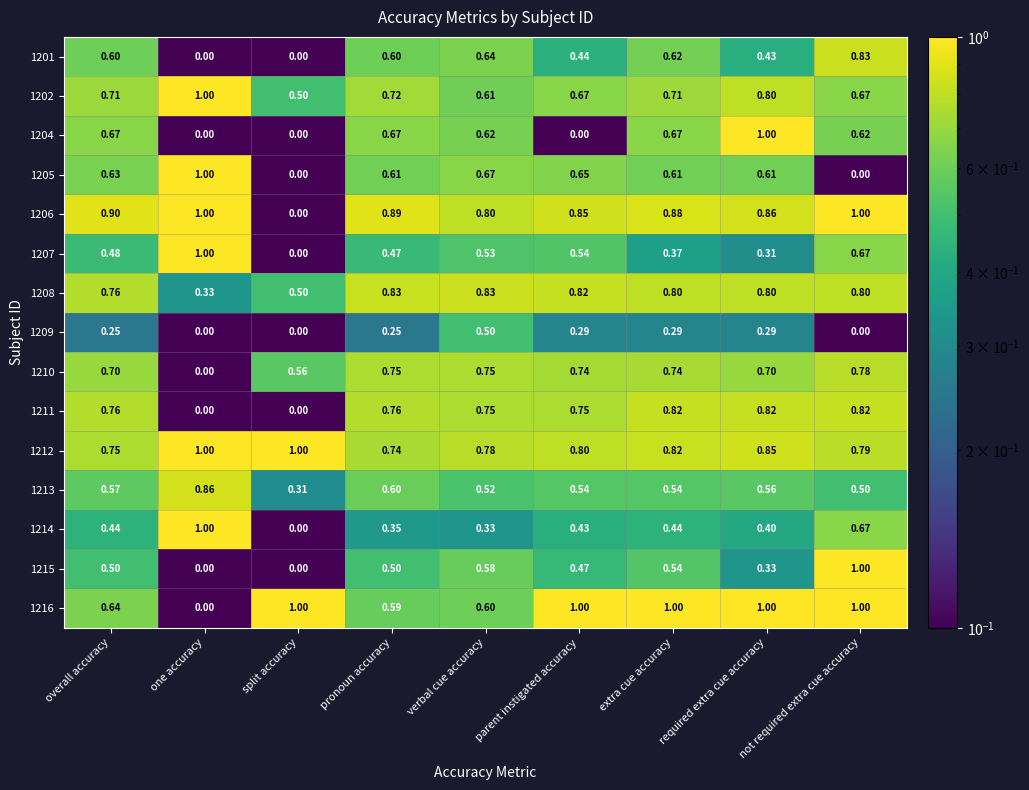

How many categories are shown in the chart?

9